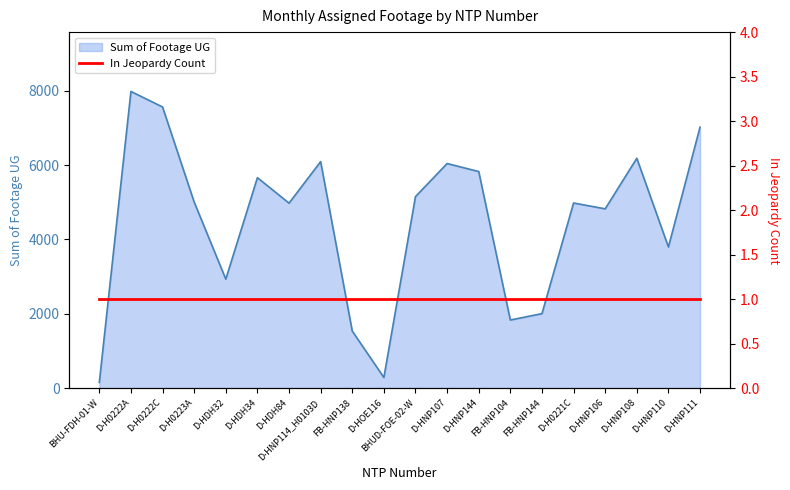

What is the maximum value shown in the chart?

7980